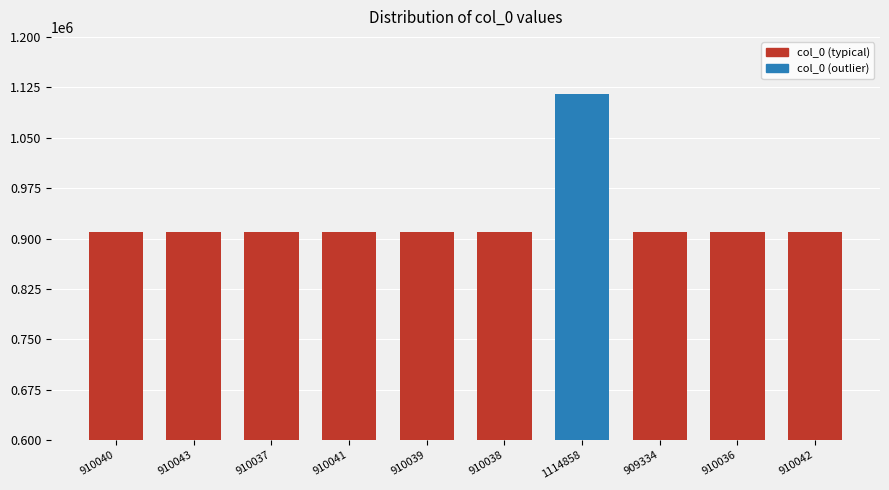

What is the label of the 1st bar from the left?

910040